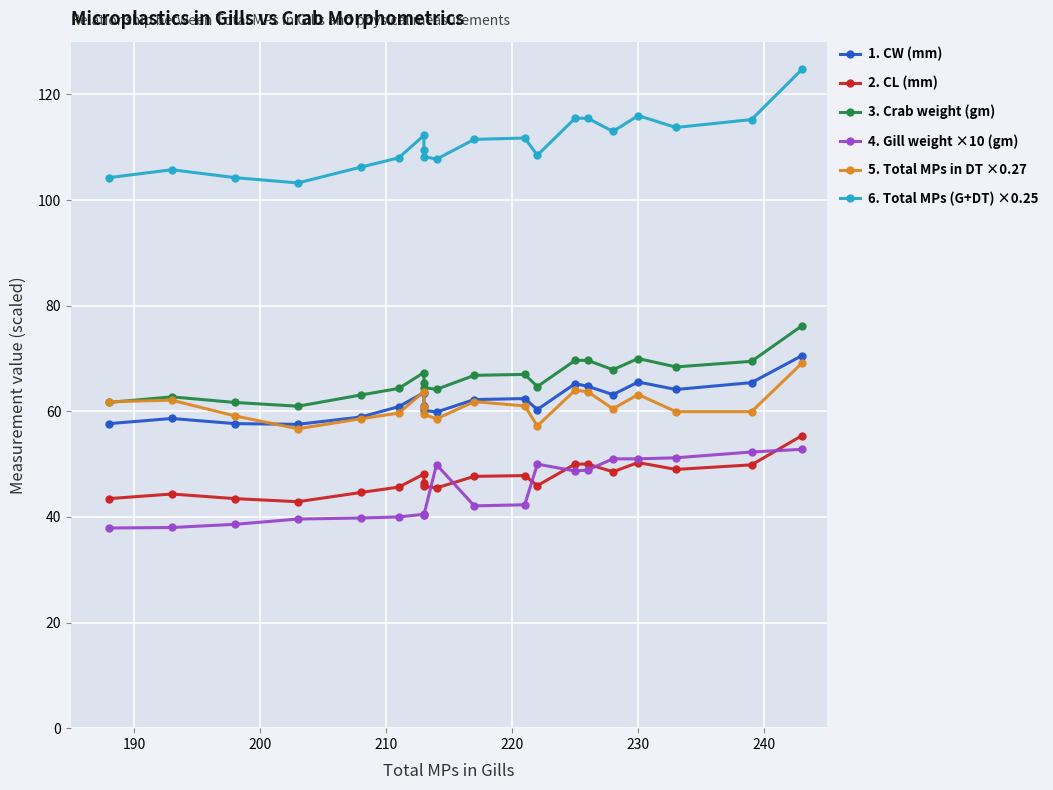

How many times do 3. Crab weight (gm) and 5. Total MPs in DT ×0.27 cross each other?

1